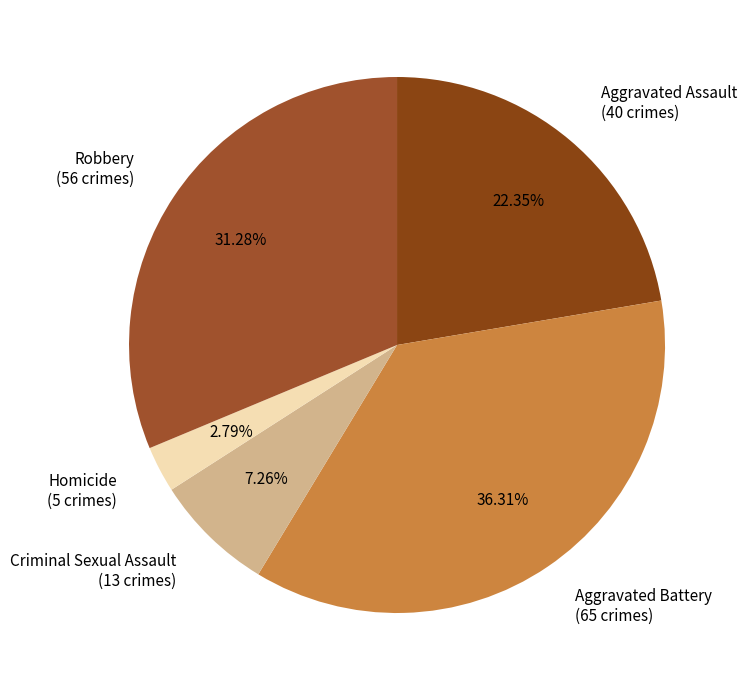

Rank the categories by value from highest to lowest.

Aggravated Battery, Robbery, Aggravated Assault, Criminal Sexual Assault, Homicide